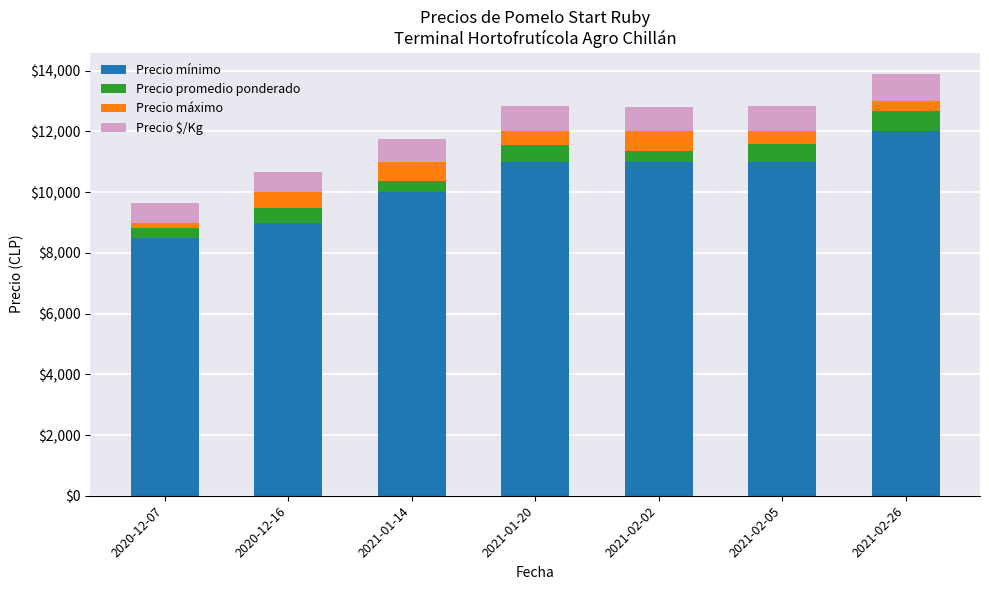

How many series are shown in this chart?

4